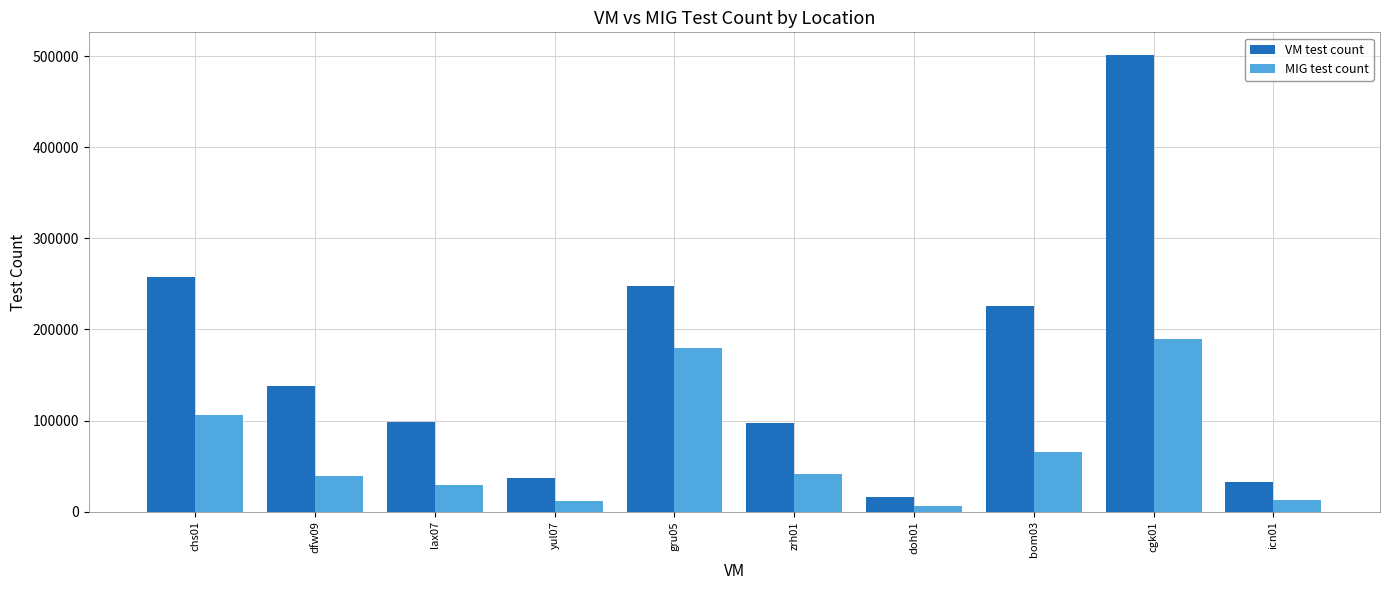

List the series in order of their peak value, highest first.

VM test count, MIG test count